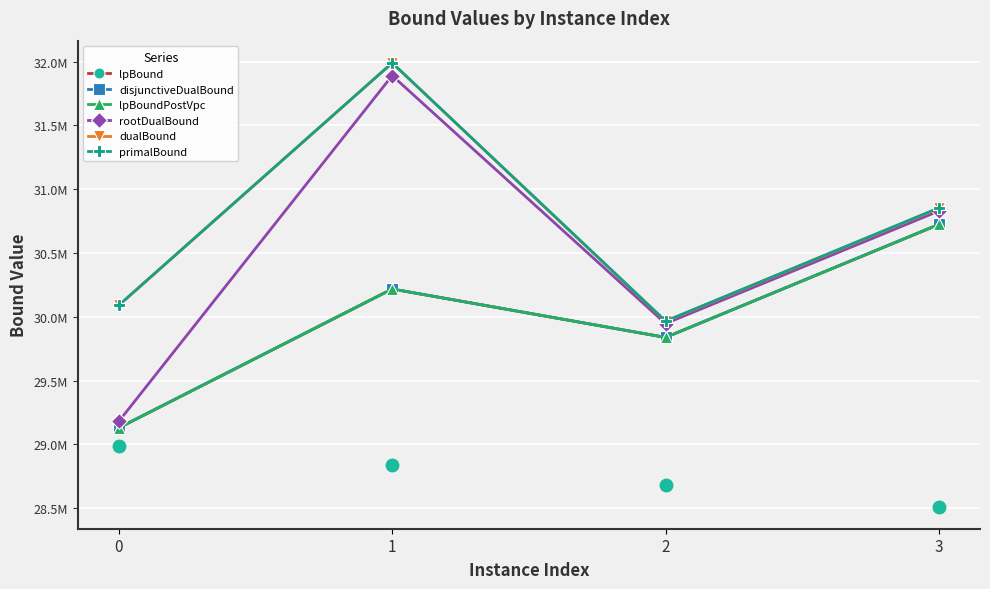

Where does the rootDualBound series first go above 30829258?

1